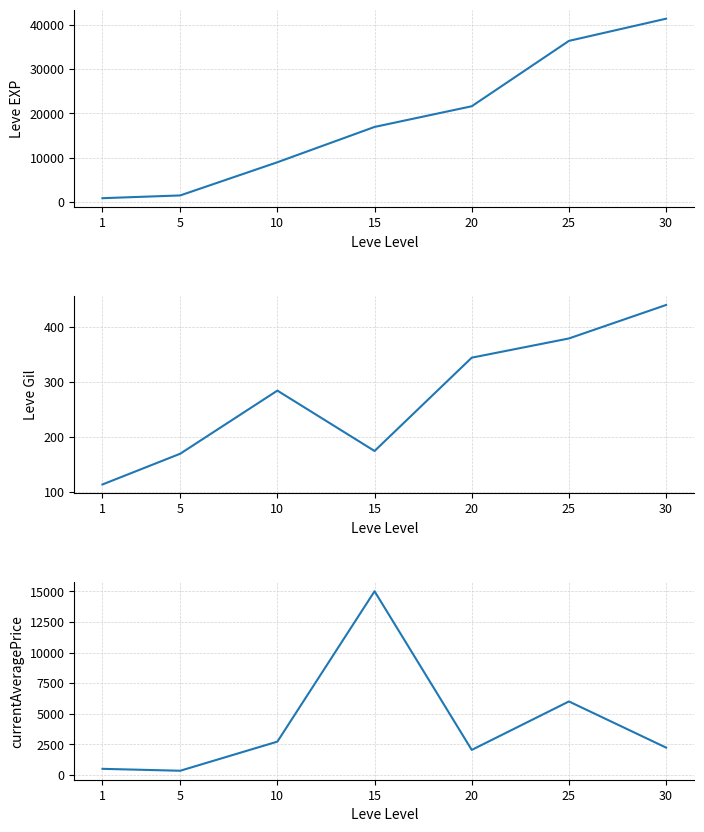

How many data points in Leve Gil are above 284?

3